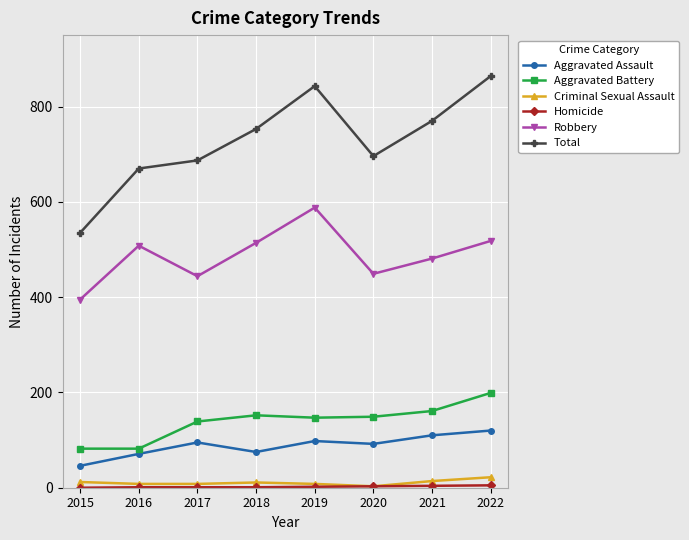

True or false: Total and Aggravated Battery intersect in this chart.

False